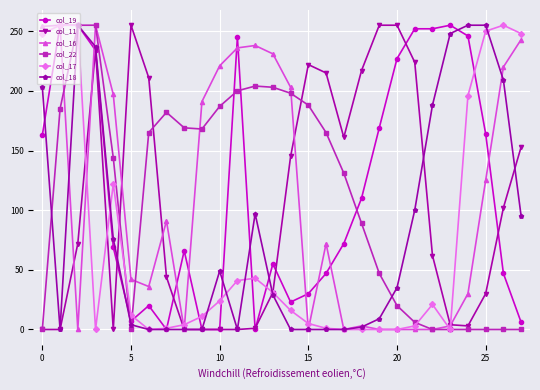

At how many categories does at least one series exceed 86?

28